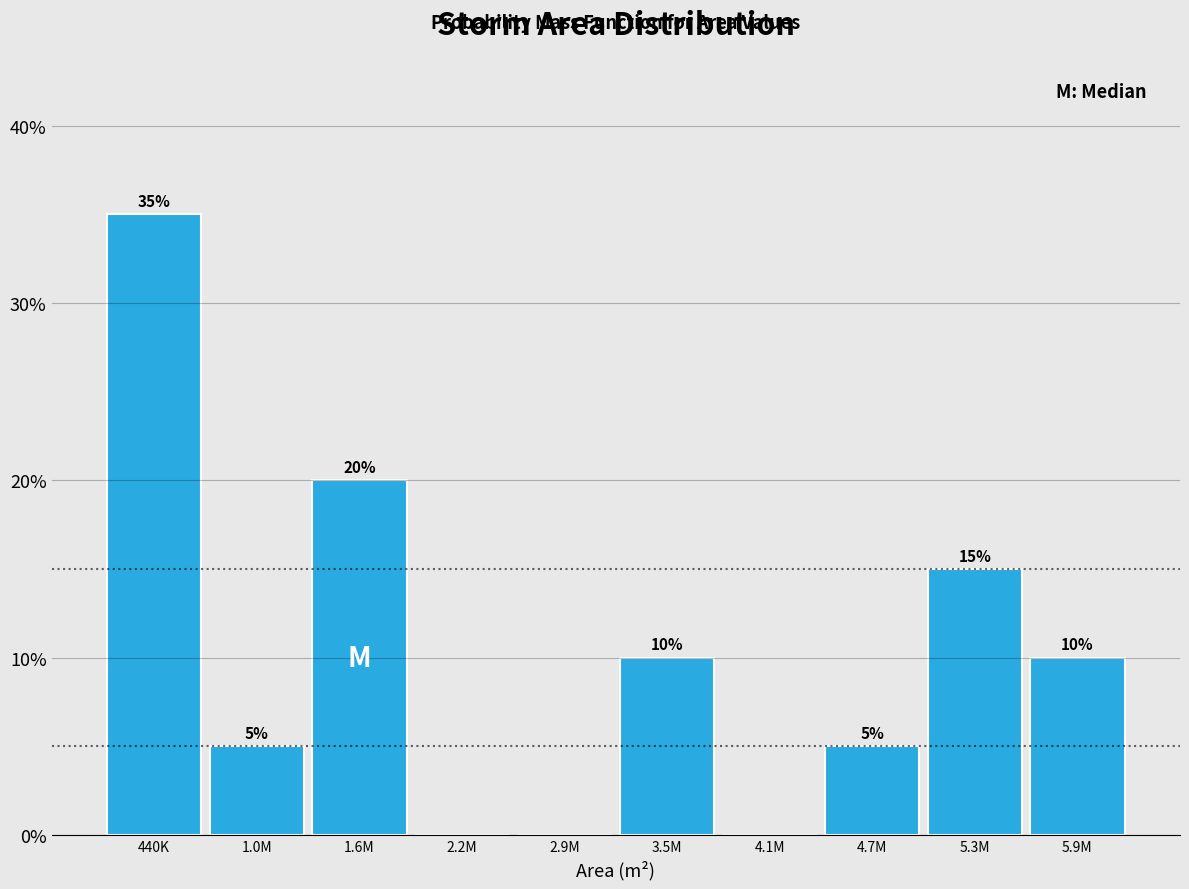

Reading left to right, transcribe all the data shown in this chart.

440K=35	1.0M=5	1.6M=20	2.2M=0	2.9M=0	3.5M=10	4.1M=0	4.7M=5	5.3M=15	5.9M=10